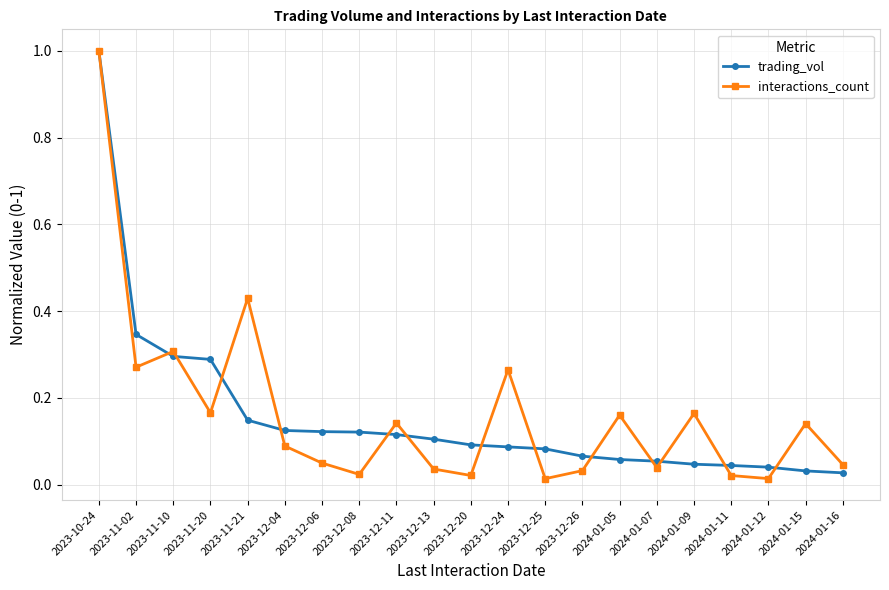

The interactions_count series shows 0.5 at 2023-11-02. True or false?

False